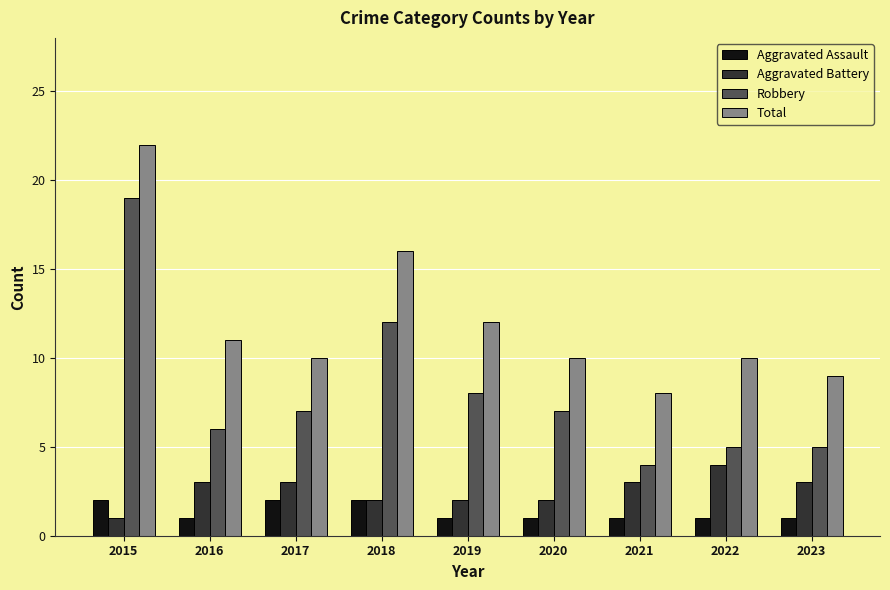

How many data points does each series have?

9